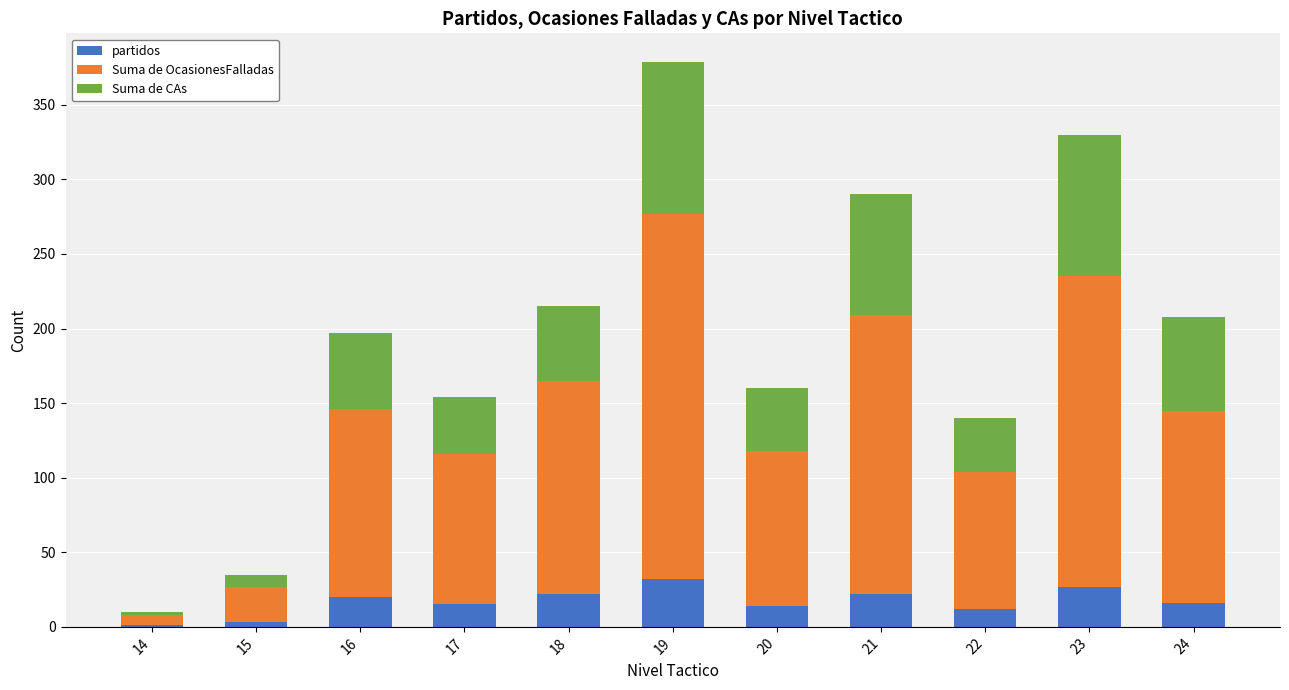

What is the highest value of the partidos series?

32